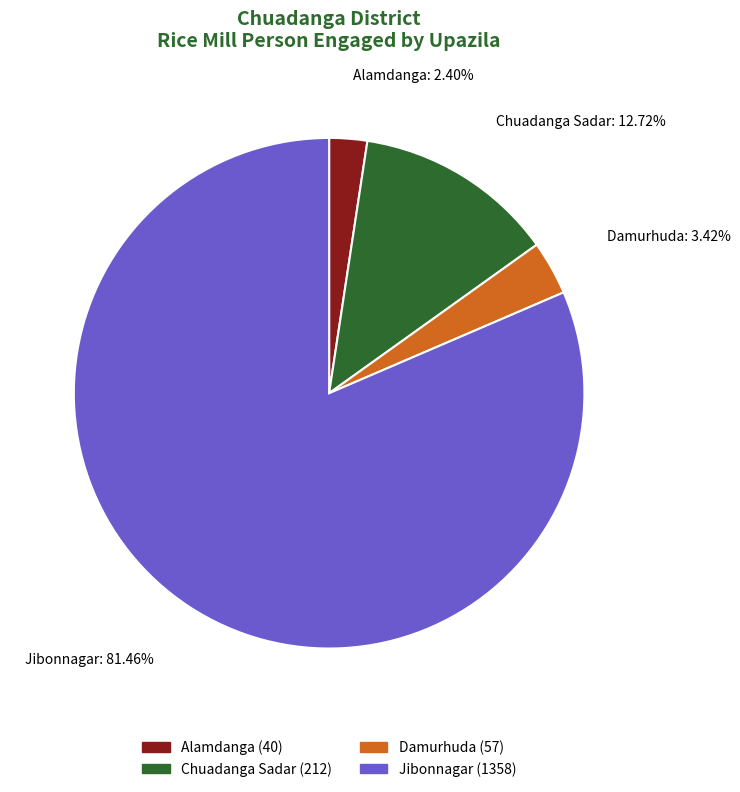

True or false: Damurhuda accounts for 3% of the total.

True